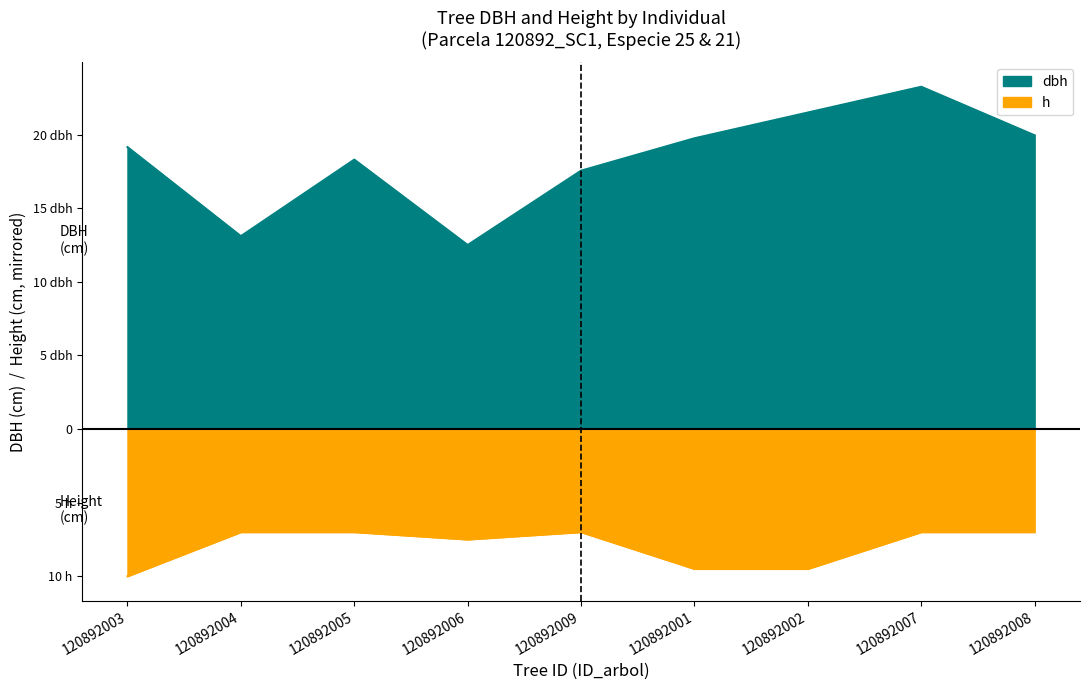

Reading left to right, transcribe all the data shown in this chart.

dbh: 19.1	13.1	18.3	12.5	17.6	19.8	21.5	23.2	19.9
h: -10.0	-7.0	-7.0	-7.5	-7.0	-9.5	-9.5	-7.0	-7.0